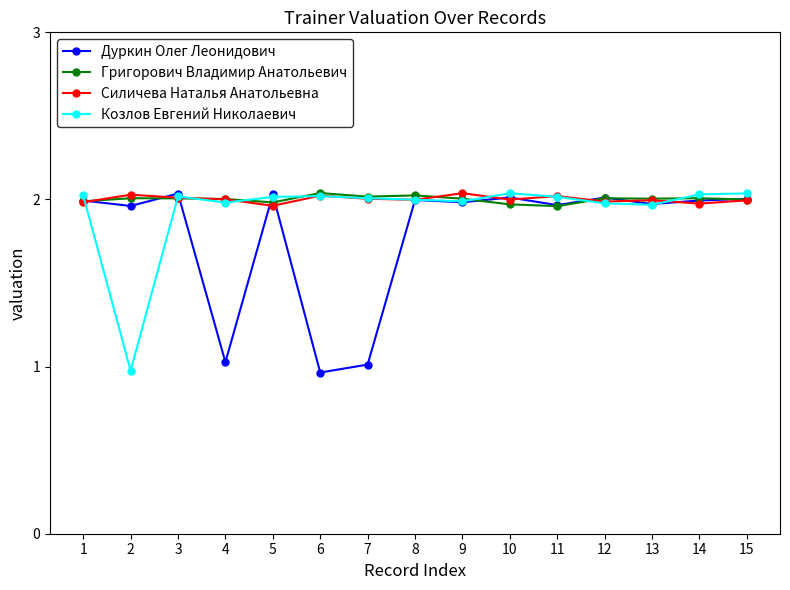

At which label does Силичева Наталья Анатольевна reach its minimum?

5